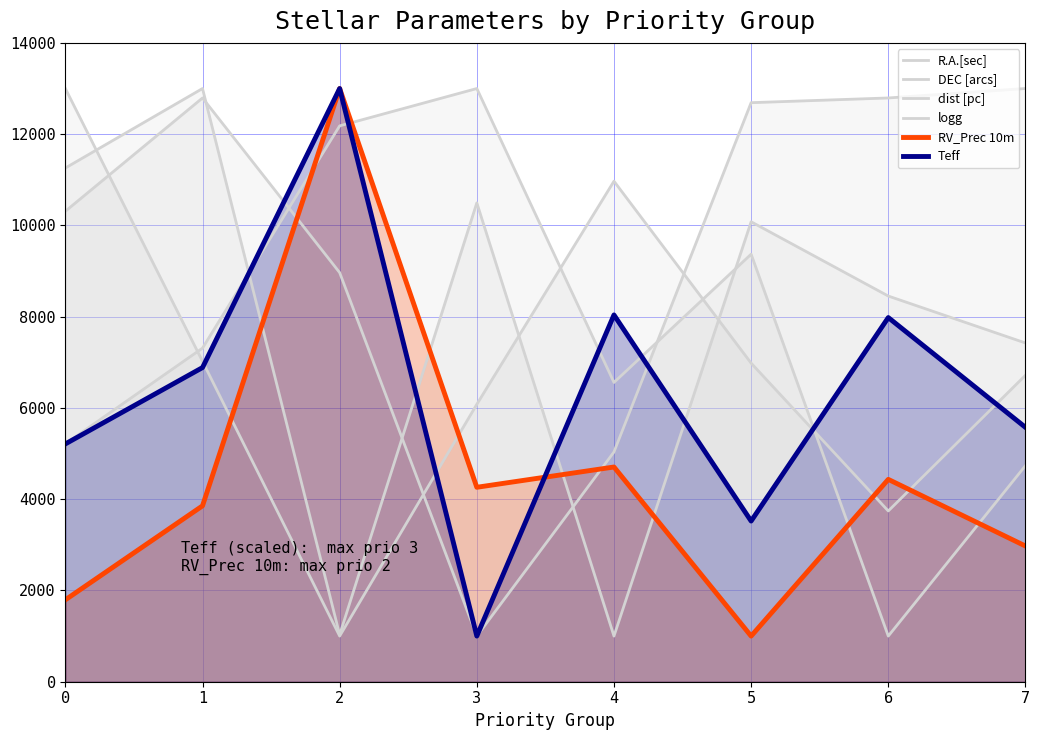

What is the value of the R.A.[sec] point at the 5th from the left?

6558.4